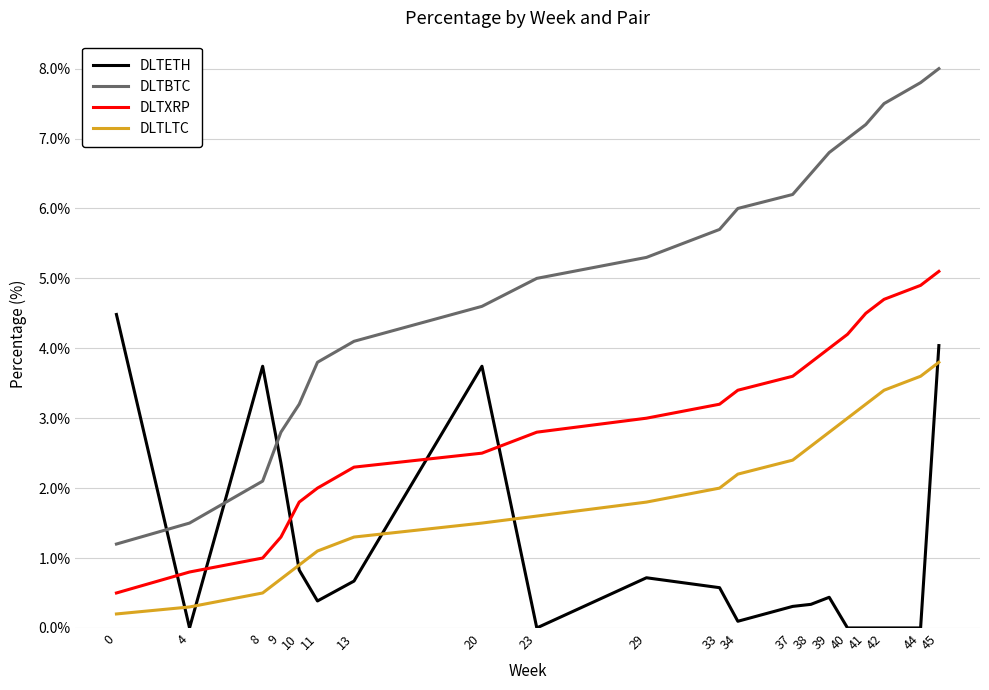

List the series in order of their overall mean, highest first.

DLTBTC, DLTXRP, DLTLTC, DLTETH